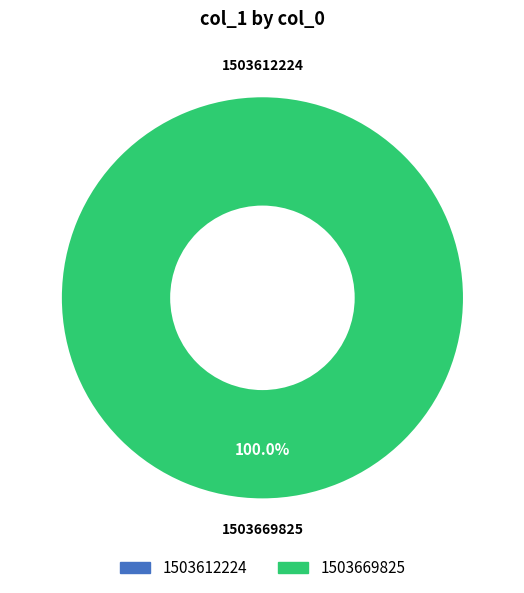

Count the number of slices in the pie.

2